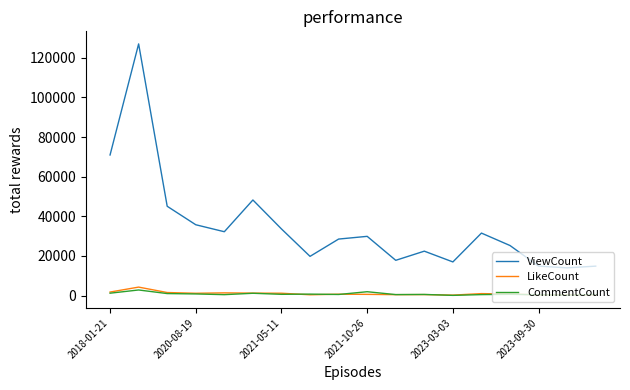

Which series has the largest range (max minus min)?

ViewCount